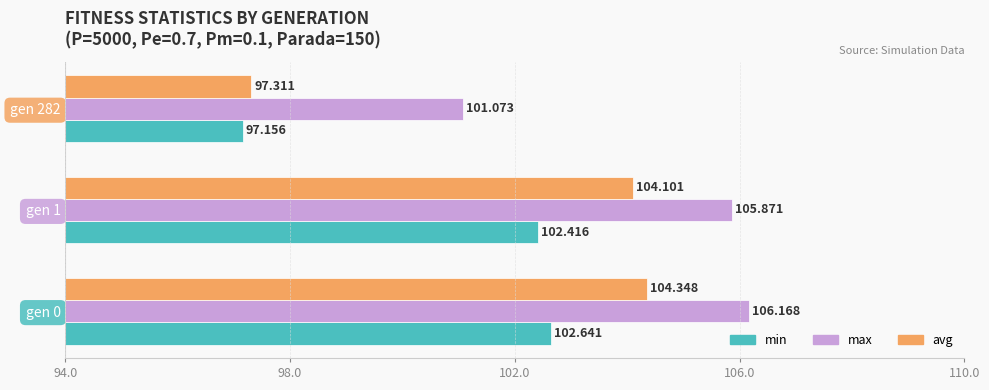

Which series has the largest total across all categories?

max